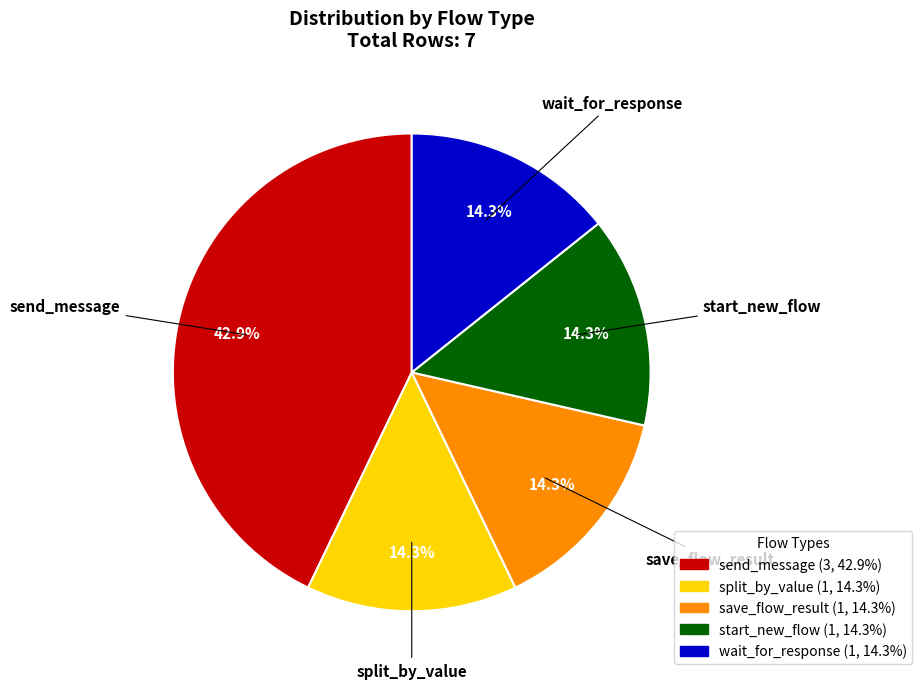

Is there a majority slice in this chart?

No